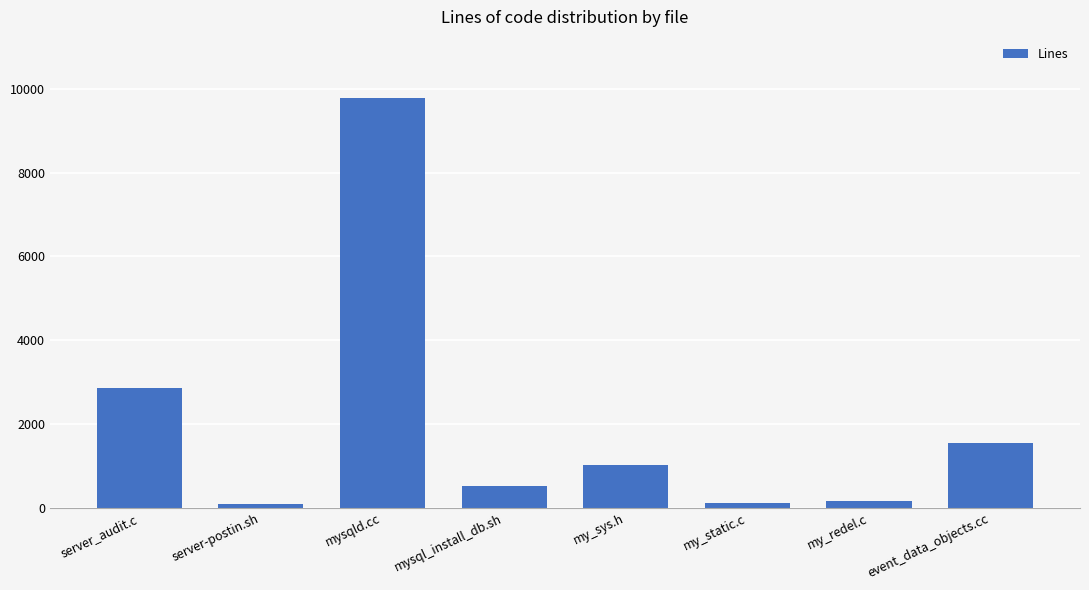

At which label is the value closest to 4933?

server_audit.c